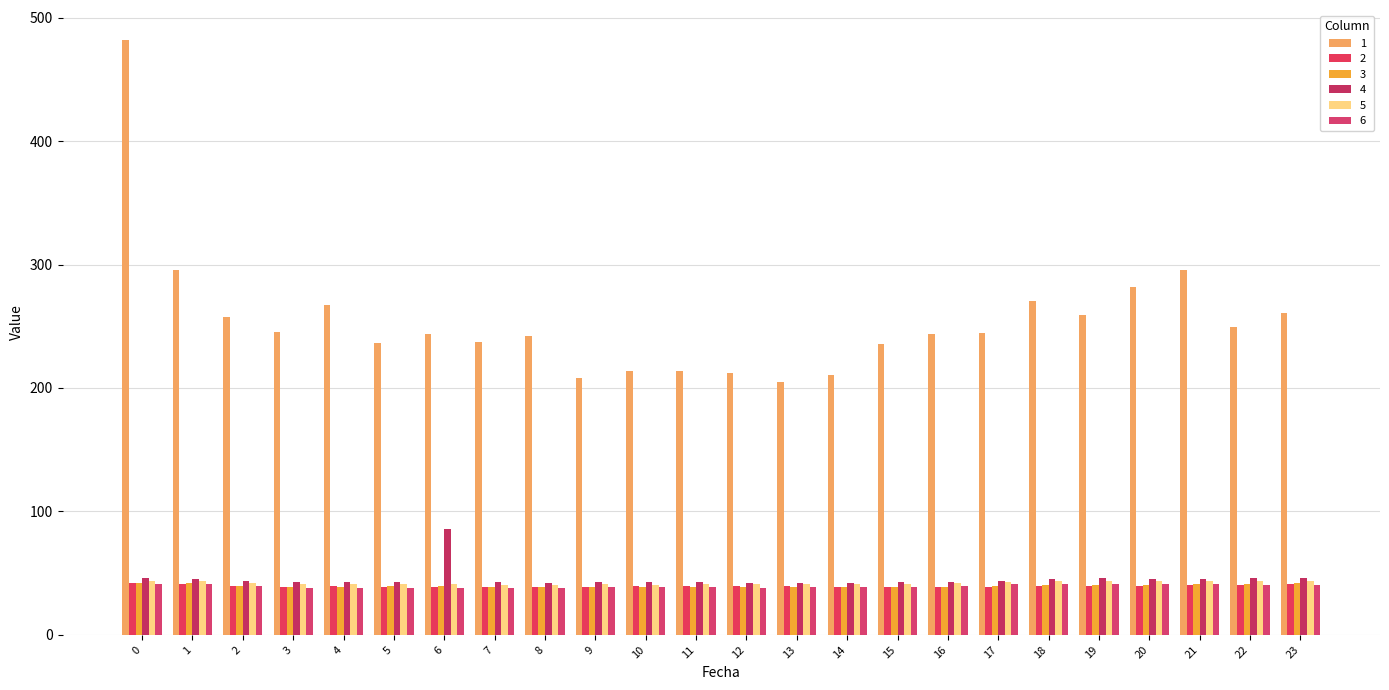

What are all the series names shown in the legend?

1, 2, 3, 4, 5, 6